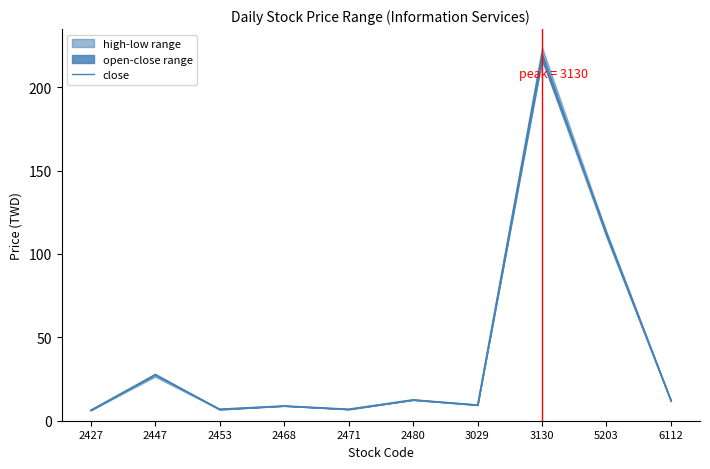

What is the change in value from 2447 to 6112?

-15.8